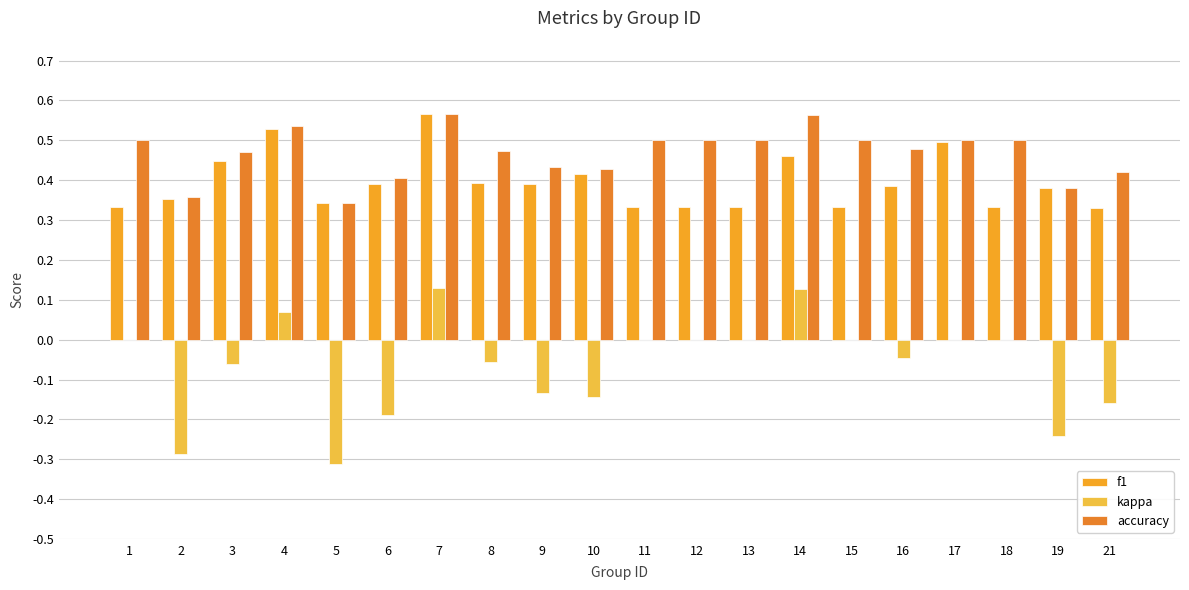

Is the value of f1 at 21 greater than the value of kappa at 17?

Yes